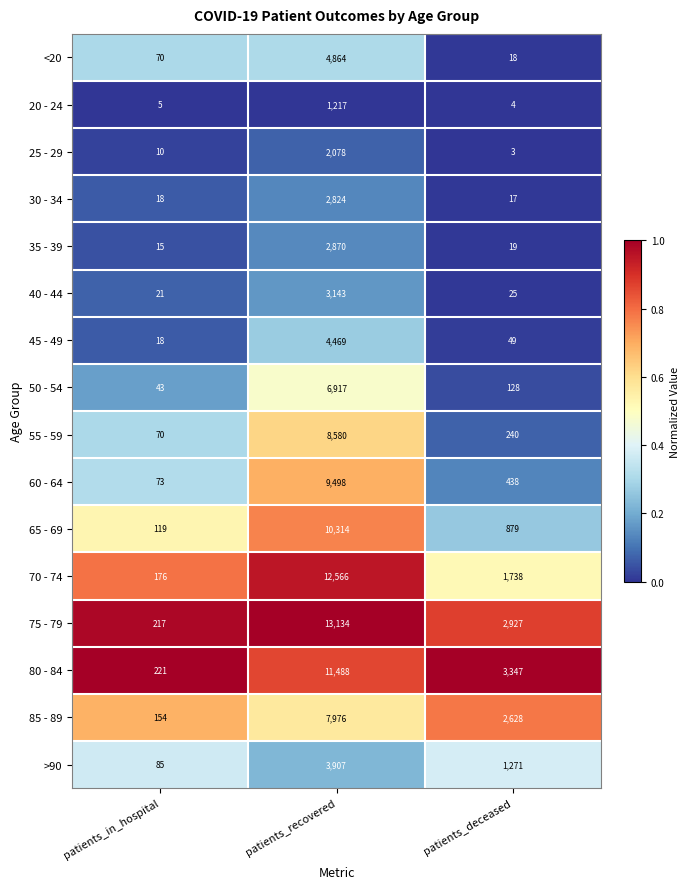

What is the difference between the 50 - 54 values at patients_recovered and patients_in_hospital?

6874